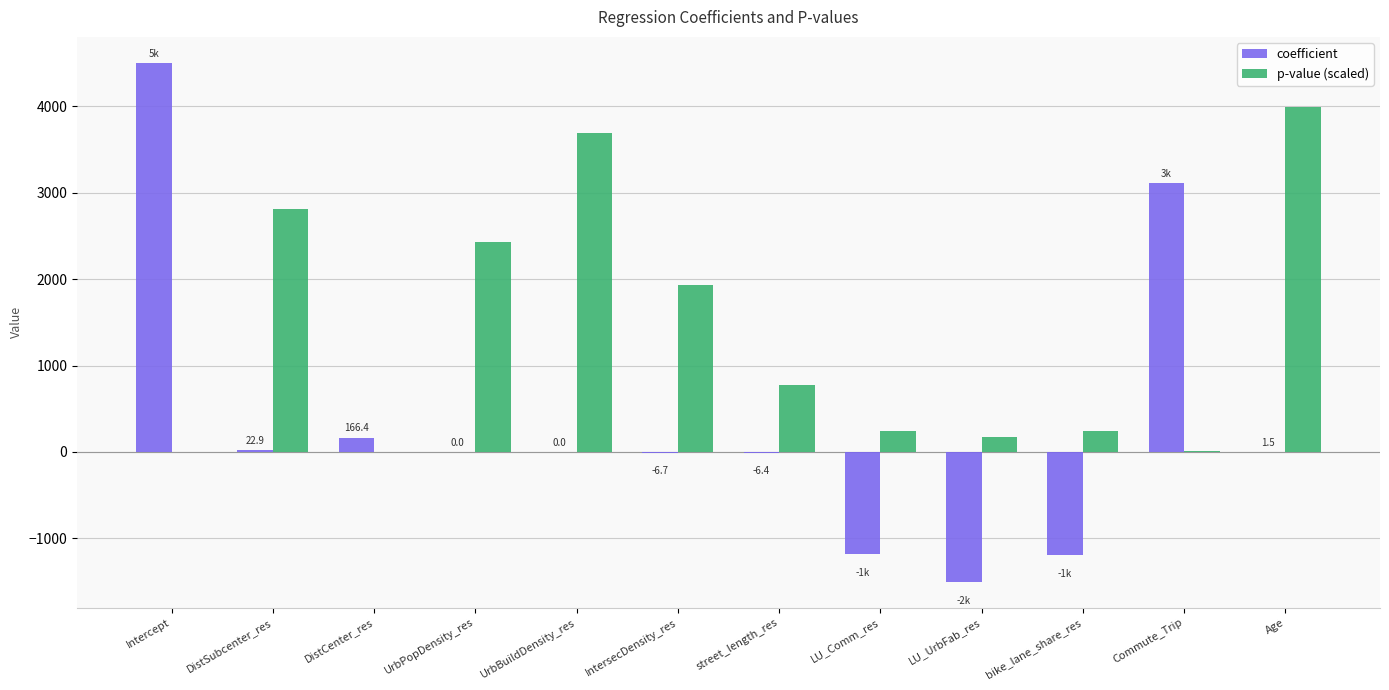

Is it true that coefficient equals 4502.6 at Intercept?

True